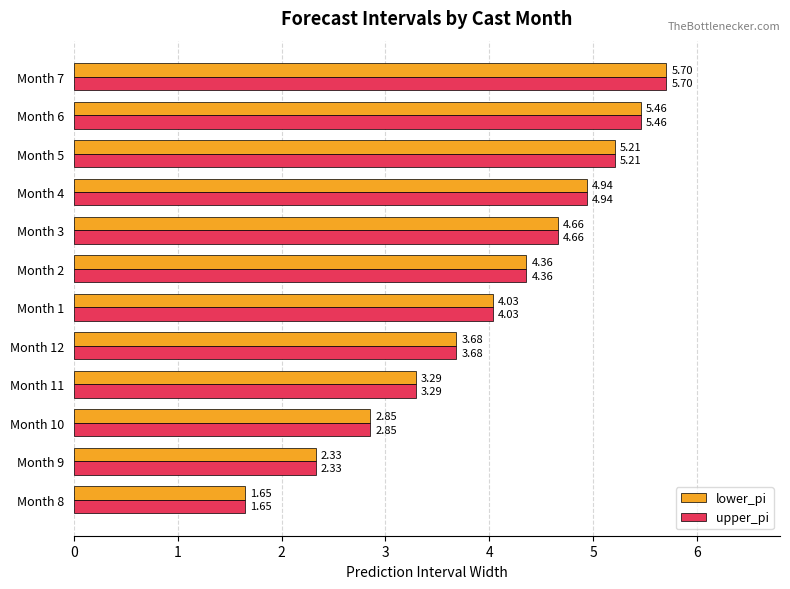

Rank the categories by lower_pi value from lowest to highest.

Month 8, Month 9, Month 10, Month 11, Month 12, Month 1, Month 2, Month 3, Month 4, Month 5, Month 6, Month 7